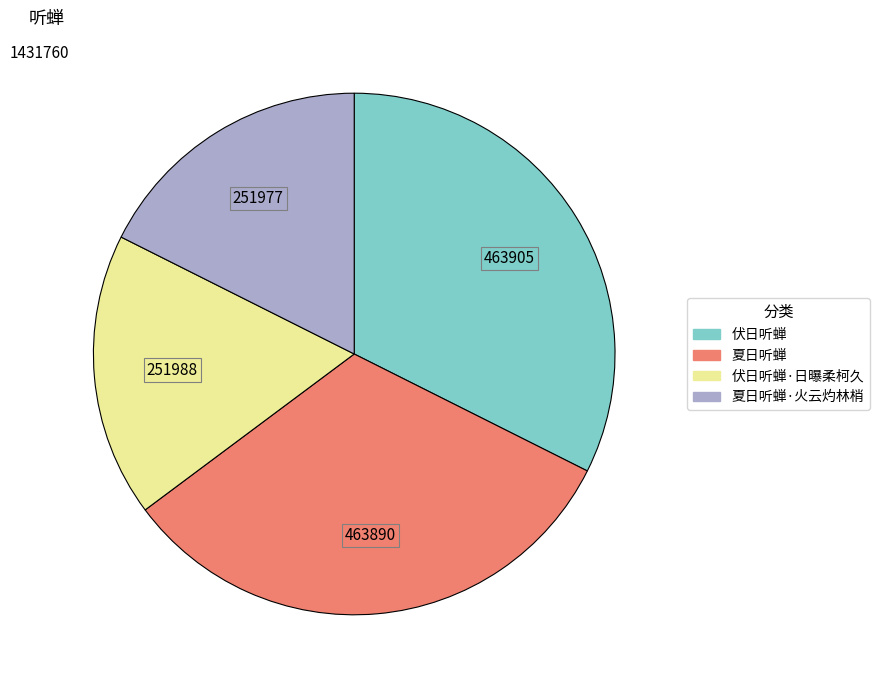

How many segments does this pie chart have?

4